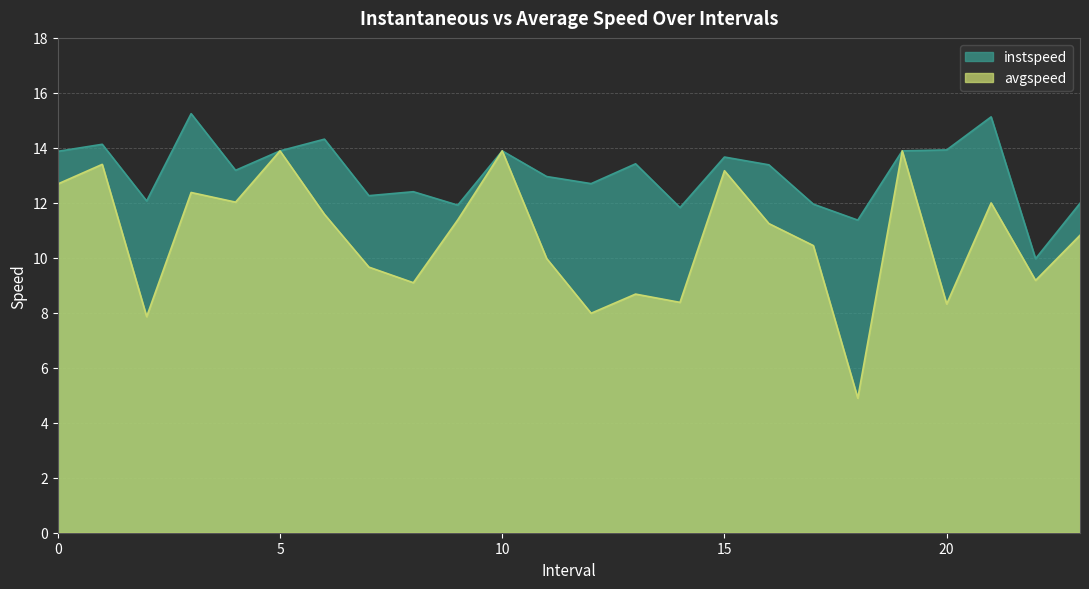

Read the avgspeed value at 3.

12.4